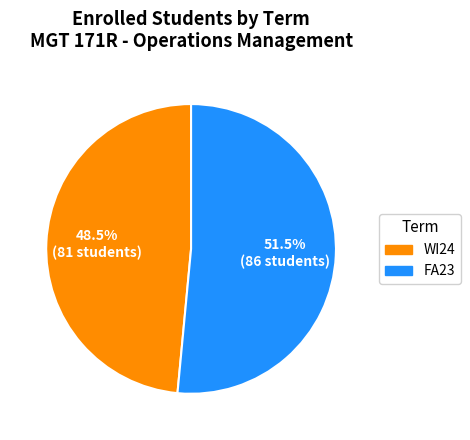

Do FA23 and WI24 together represent more than half of the pie?

Yes